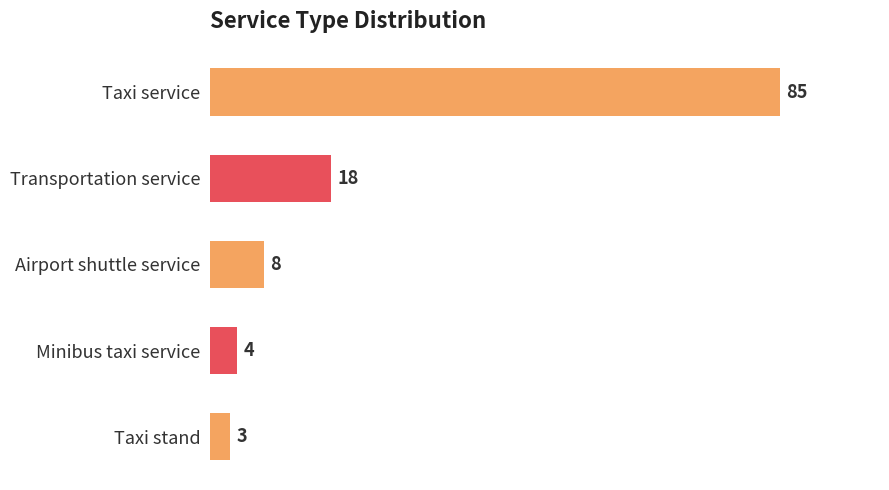

Which label corresponds to the smallest value in the chart?

Taxi stand